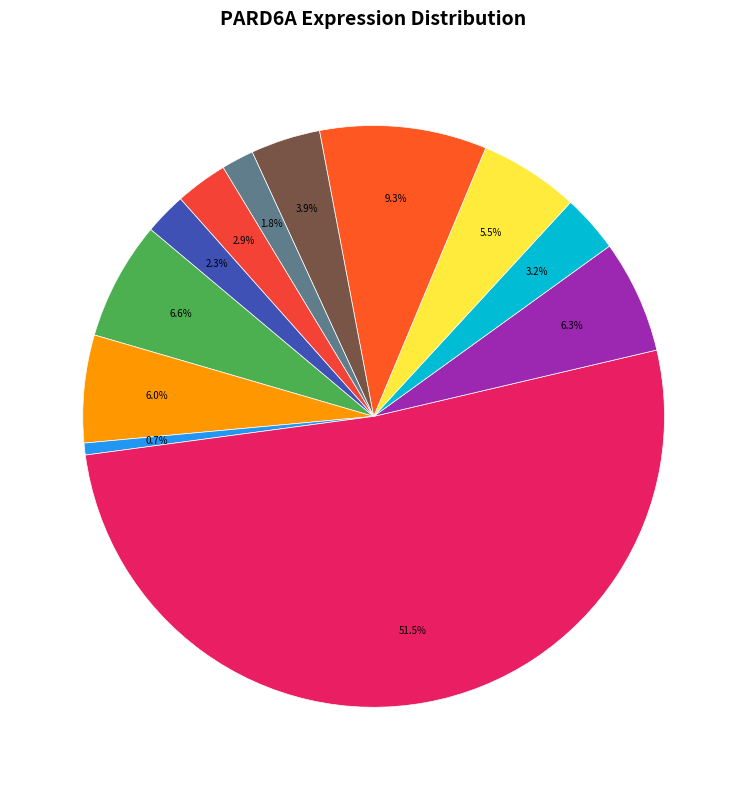

Count the number of slices in the pie.

12